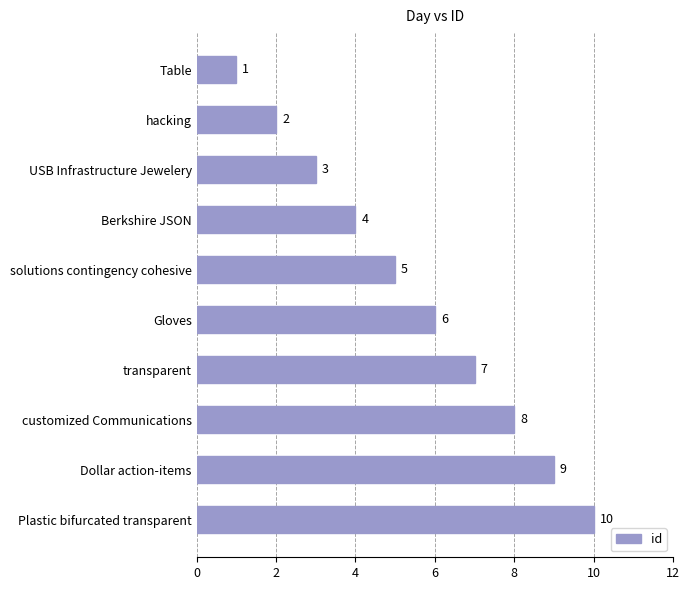

Is it true that the value at solutions contingency cohesive is 8?

False